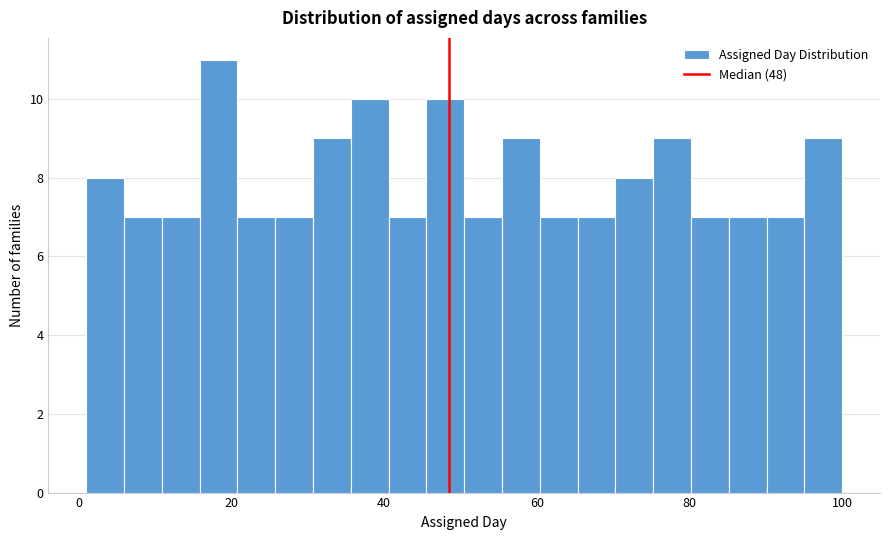

Around what value on the x-axis is the tallest bar? Give the approximate position of its centre, as read against the axis.

18